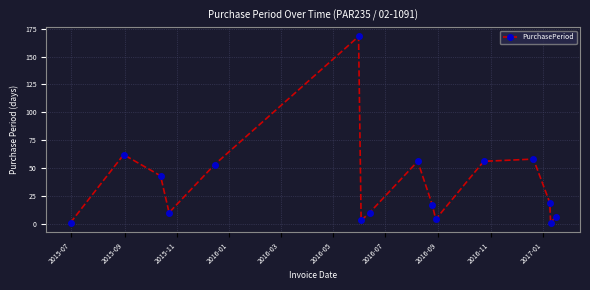

How many interior local peaks (higher than both neighbors) does the data have?

4